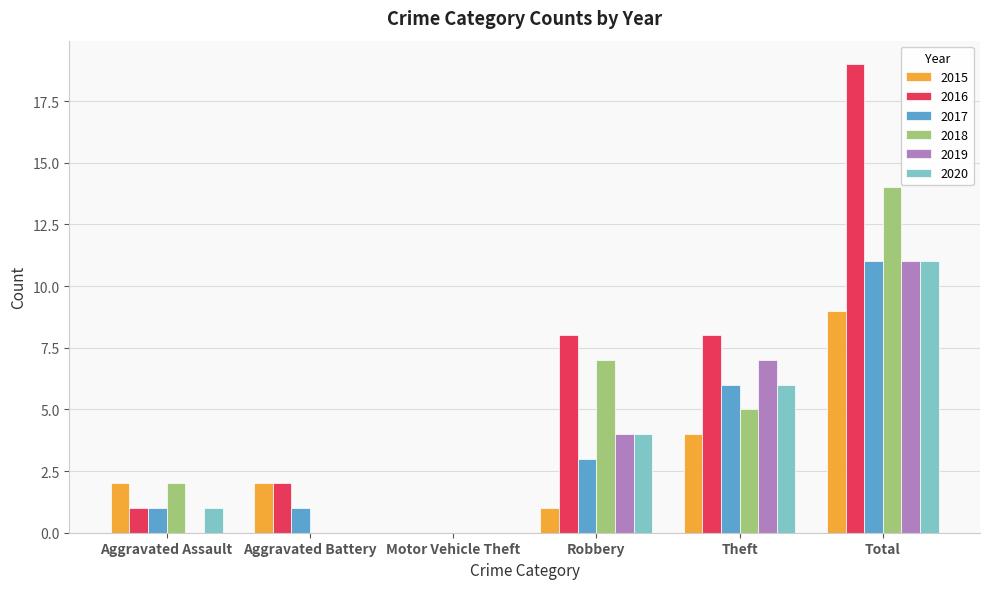

The value of 2020 at Total is 11. True or false?

True